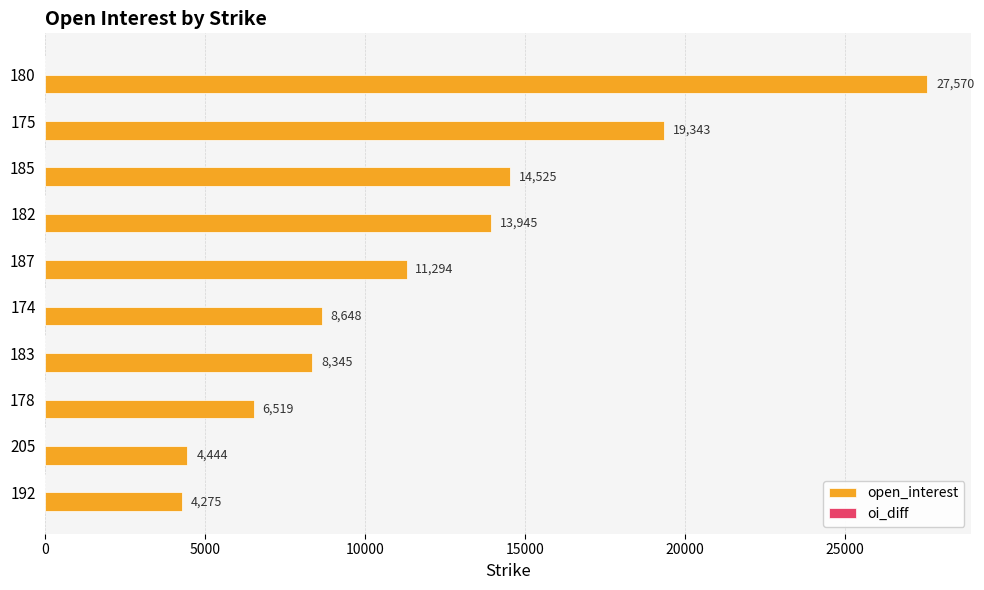

Which has a higher value, 178 or 180?

180